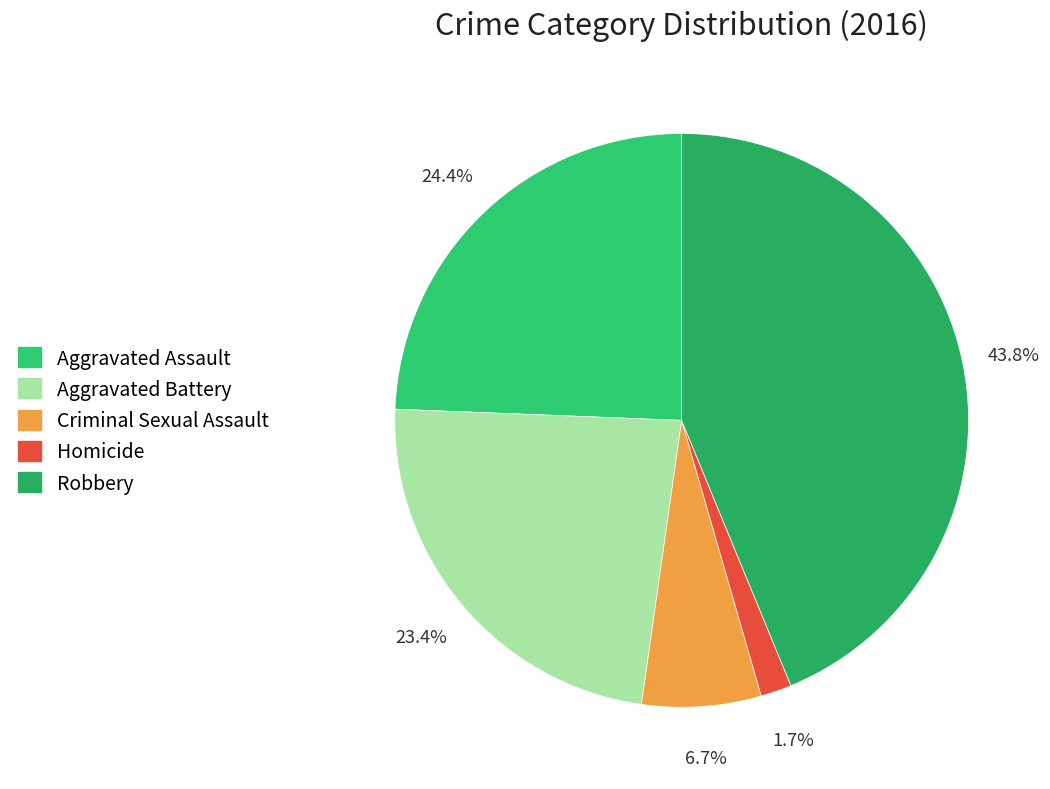

What percentage is NOT represented by Criminal Sexual Assault?

93.3%